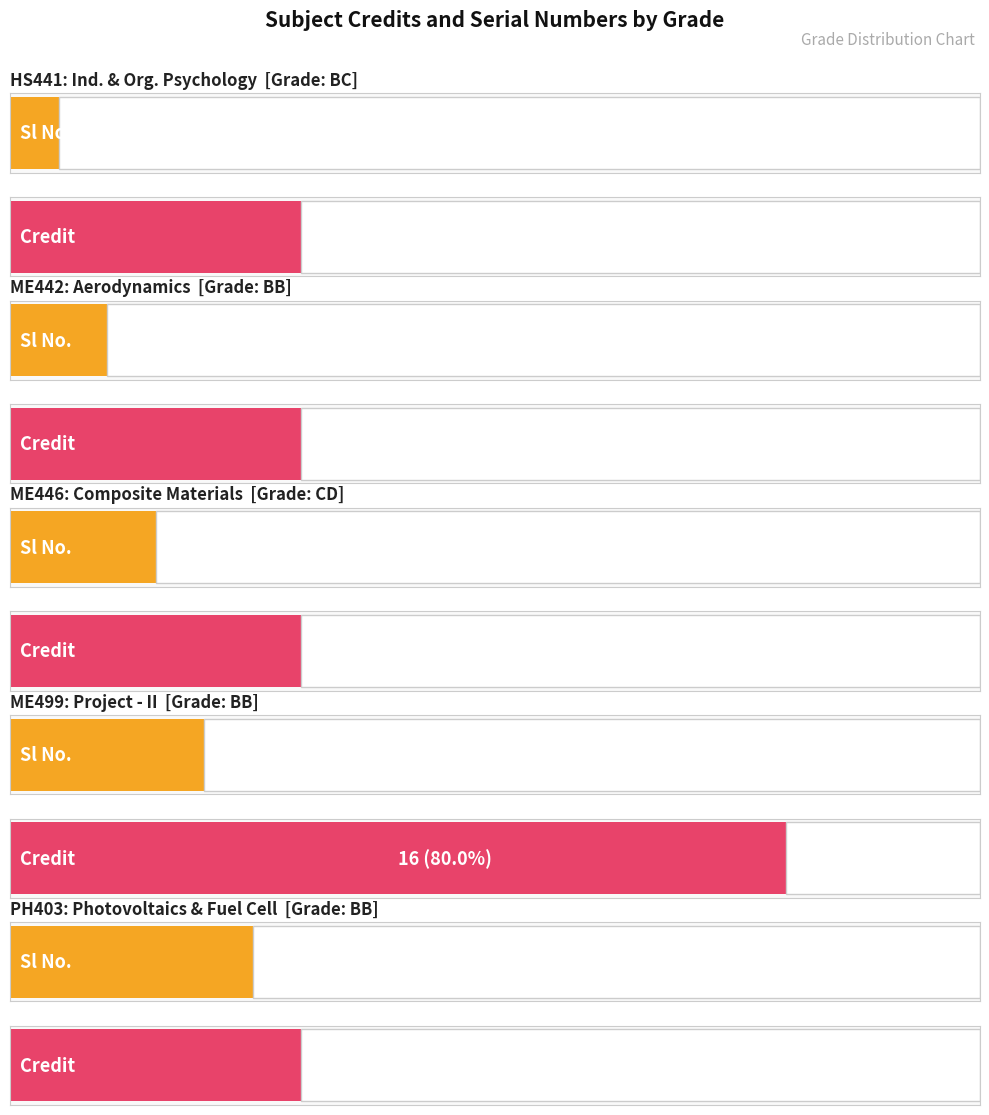

What is the label of the 2nd bar from the right?

BB